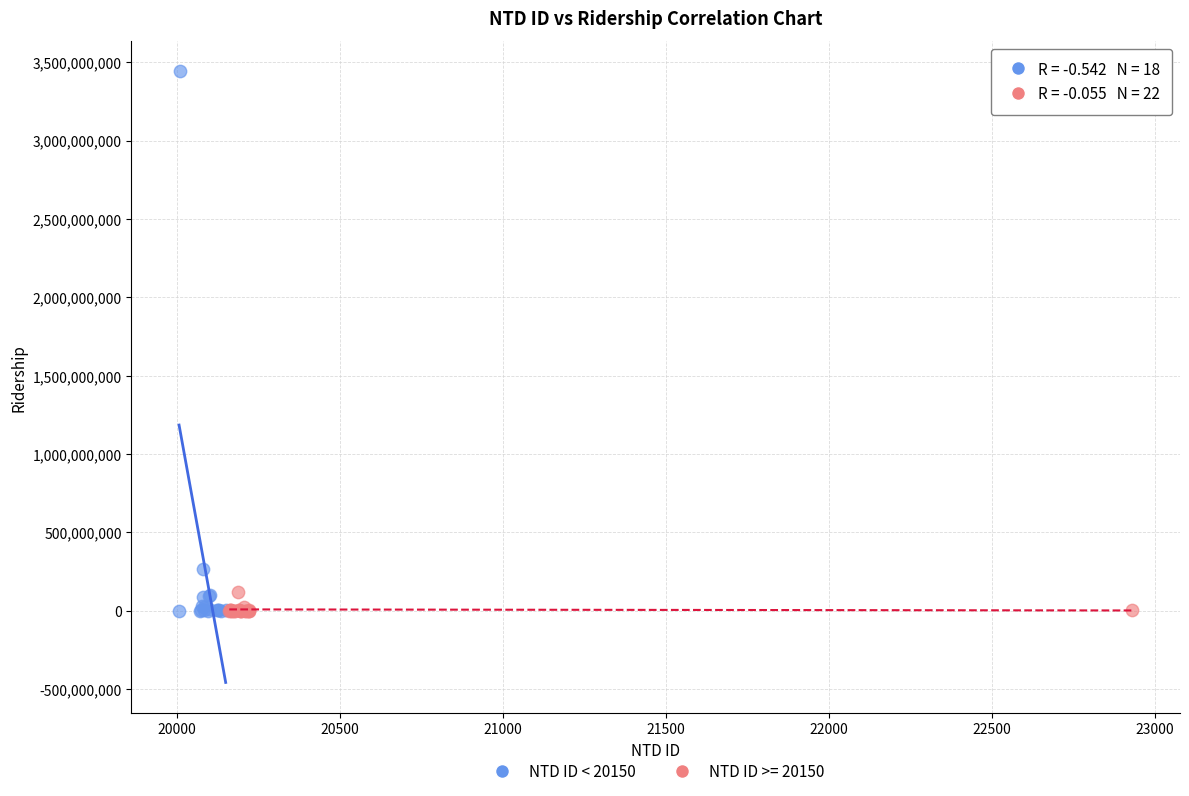

Which series reaches the maximum Y coordinate?

NTD ID < 20150